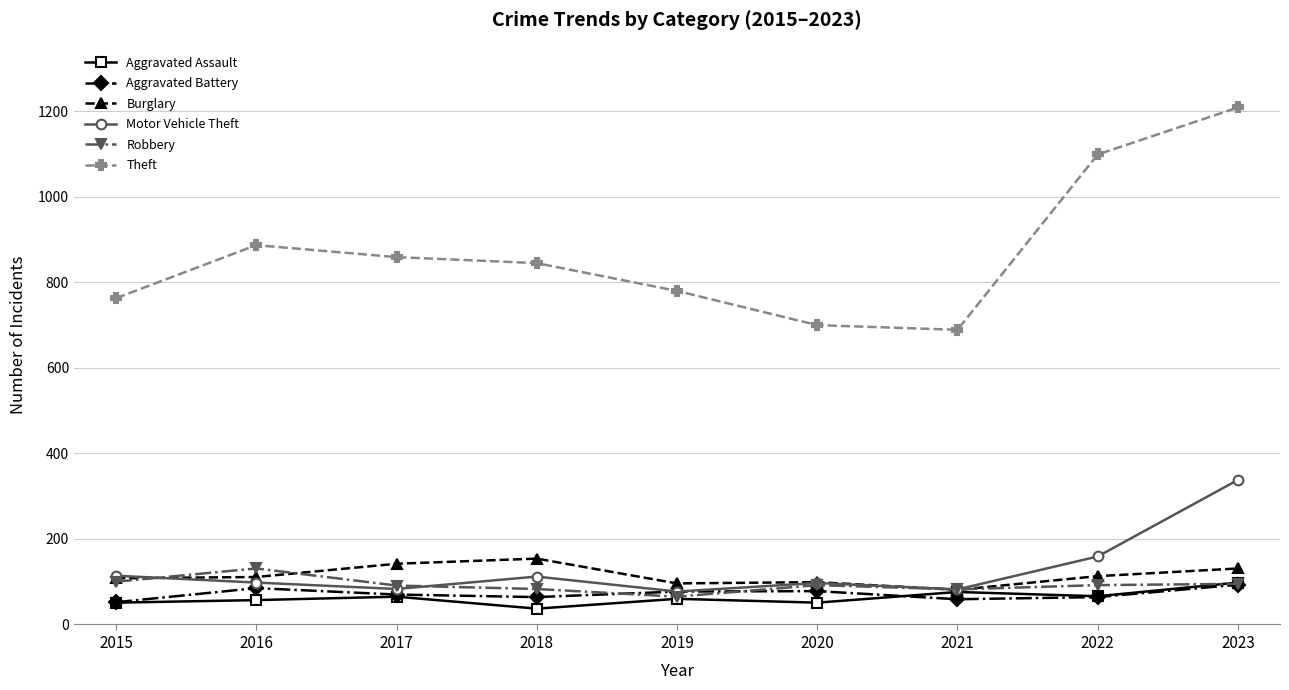

What is the average value of the Motor Vehicle Theft series?

129